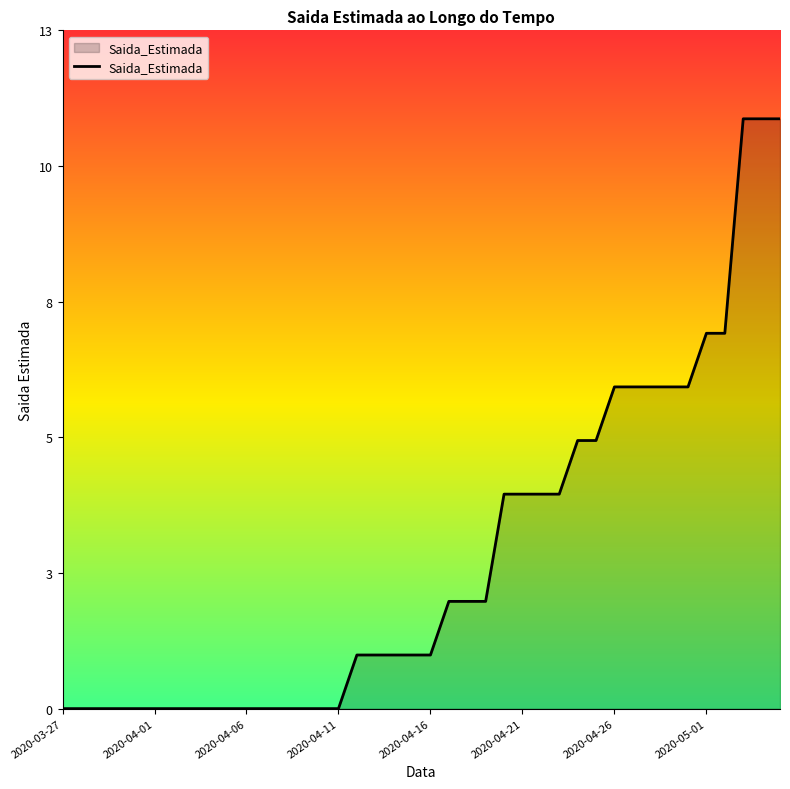

List the labels in order of value, largest first.

2020-05-03, 2020-05-04, 2020-05-05, 2020-05-01, 2020-05-02, 2020-04-26, 2020-04-27, 2020-04-28, 2020-04-29, 2020-04-30, 2020-04-24, 2020-04-25, 2020-04-20, 2020-04-21, 2020-04-22, 2020-04-23, 2020-04-17, 2020-04-18, 2020-04-19, 2020-04-12, 2020-04-13, 2020-04-14, 2020-04-15, 2020-04-16, 2020-03-27, 2020-03-28, 2020-03-29, 2020-03-30, 2020-03-31, 2020-04-01, 2020-04-02, 2020-04-03, 2020-04-04, 2020-04-05, 2020-04-06, 2020-04-07, 2020-04-08, 2020-04-09, 2020-04-10, 2020-04-11